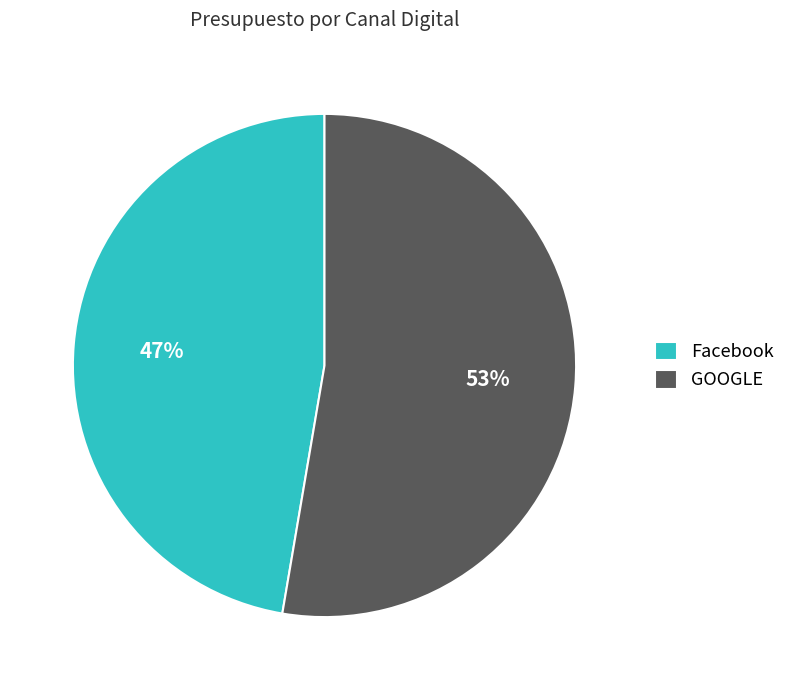

Count the number of slices in the pie.

2